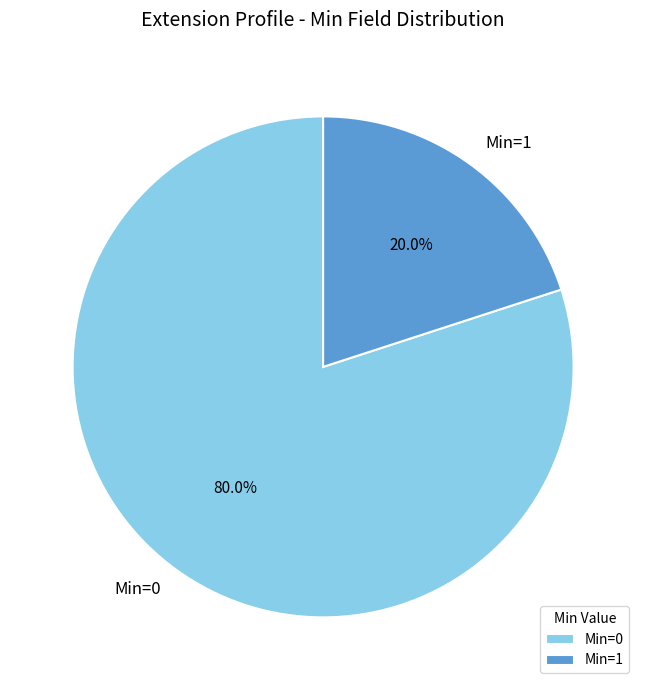

What is the smallest slice in the pie chart?

Min=1